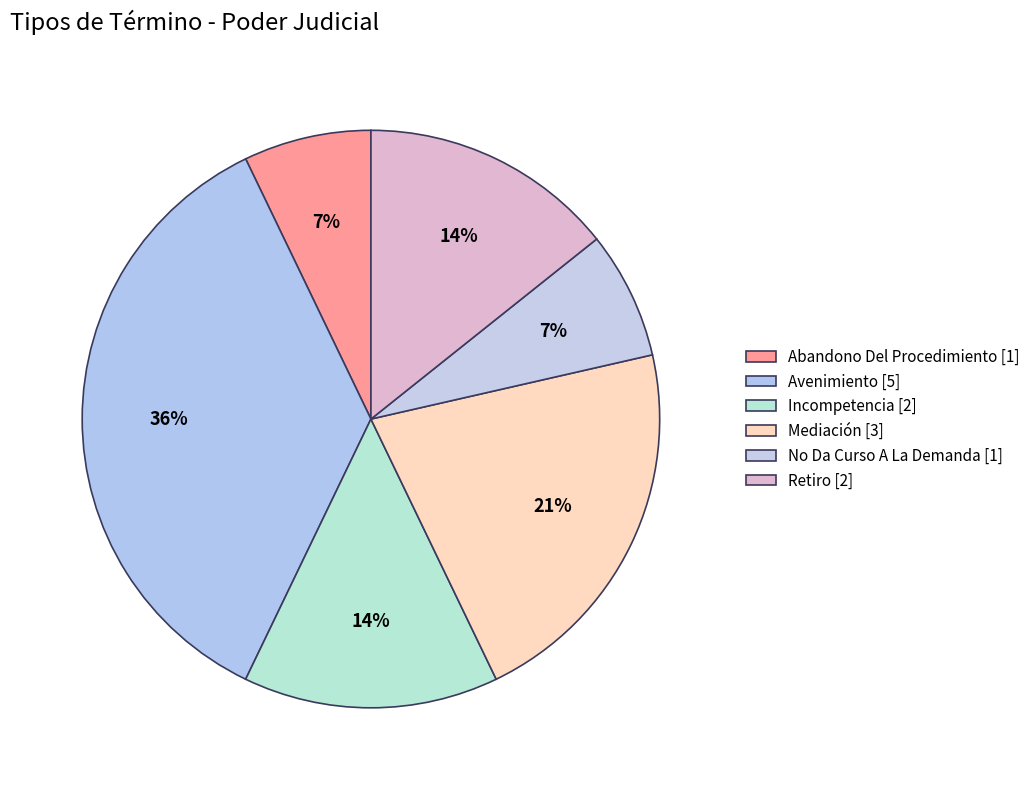

What percentage is the Avenimiento slice, to the nearest percent?

36%